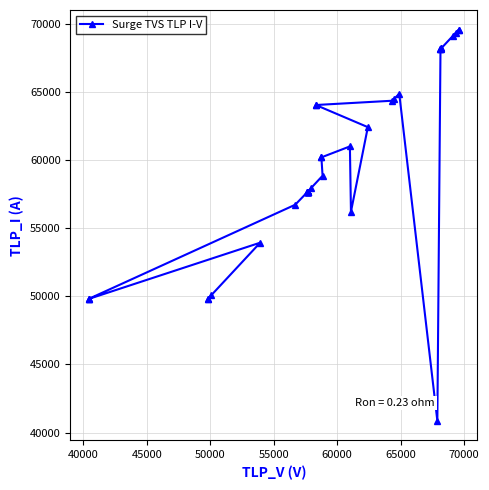

Where is the first local maximum?

50000